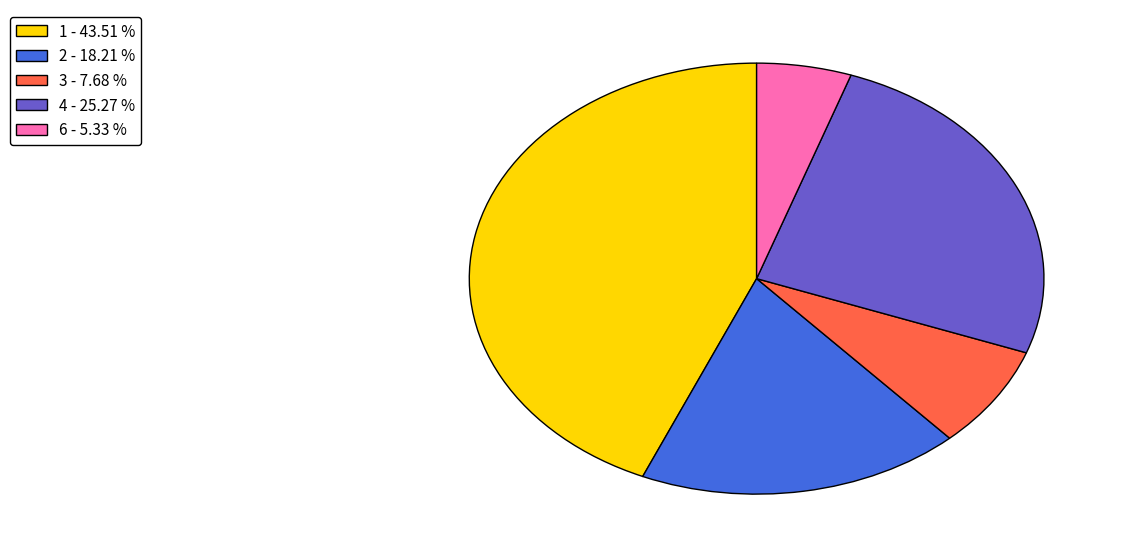

Is there any slice that represents more than half of the pie?

No